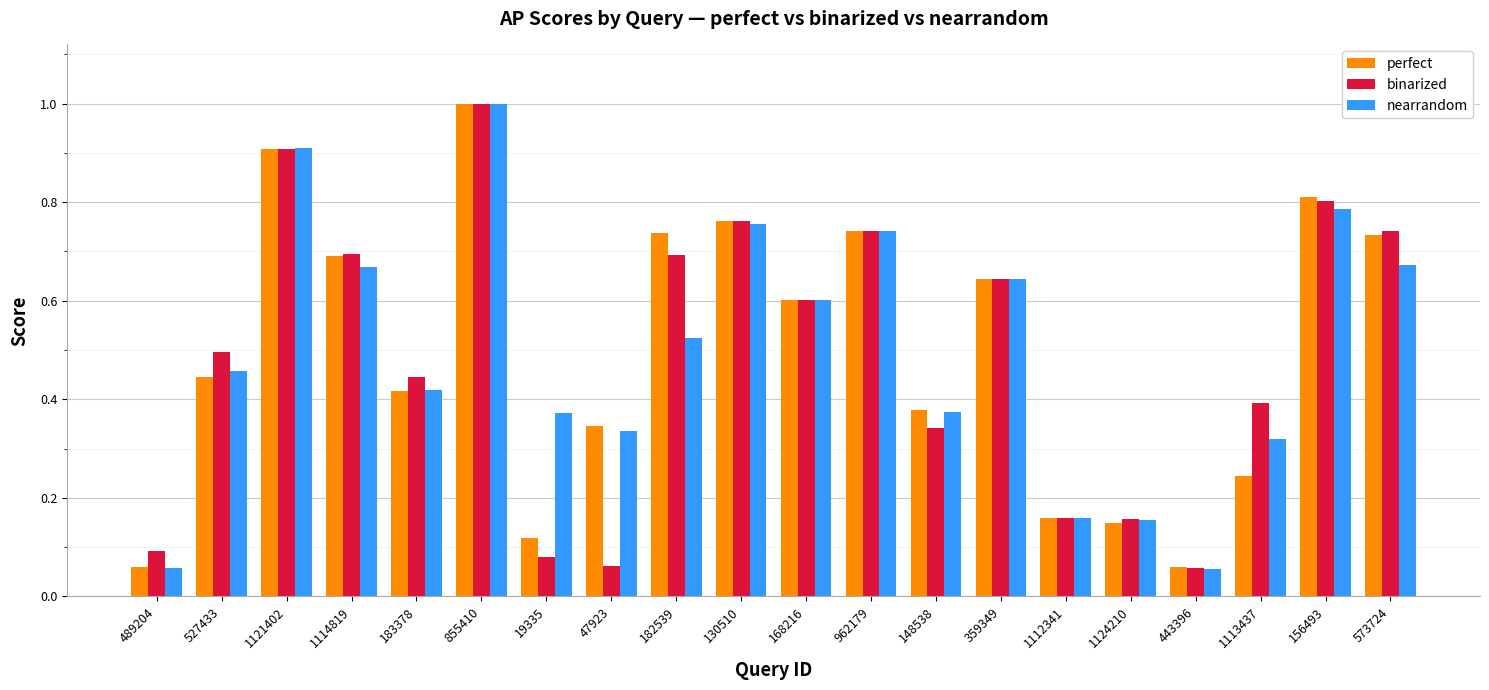

At which category is the sum across all series the highest?

855410